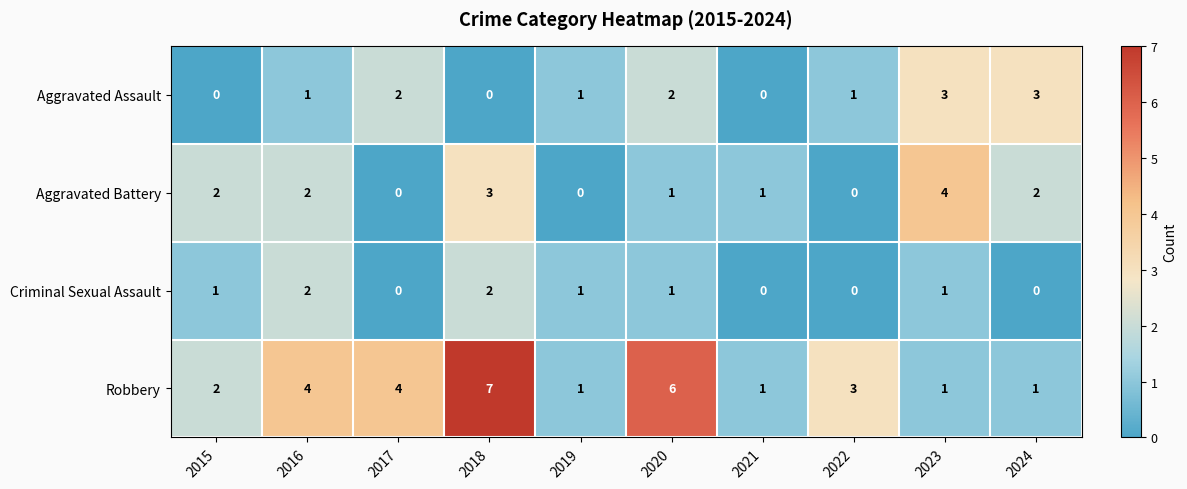

What is the difference between the Robbery values at 2020 and 2024?

5